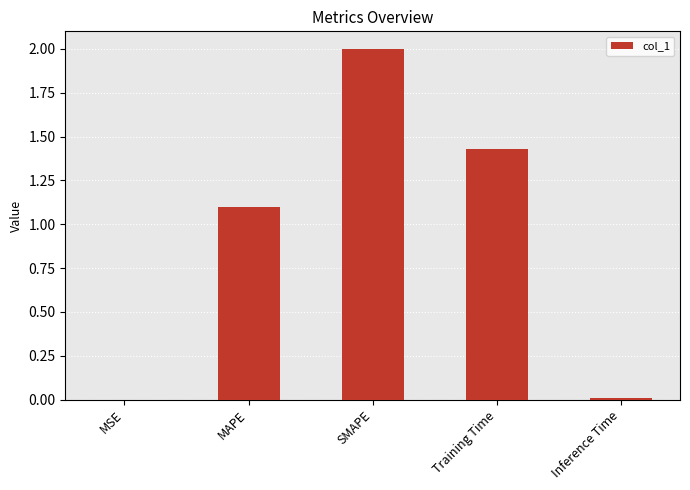

Is it true that the value at MSE is 0.0?

True